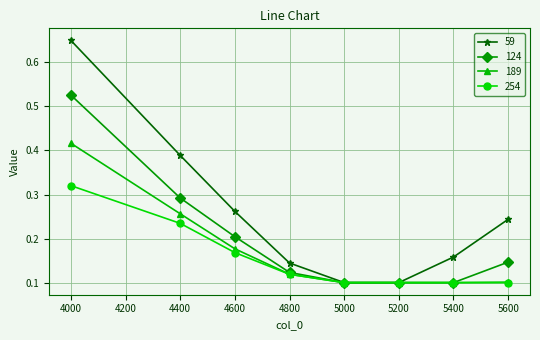

How many 124 values are between 0 and 1?

8